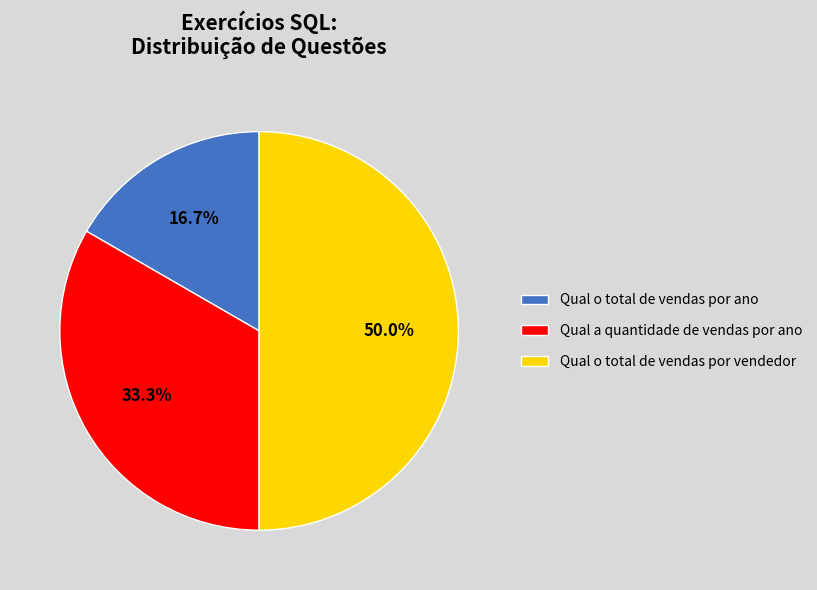

What percentage is the Qual o total de vendas por ano slice, to the nearest percent?

17%